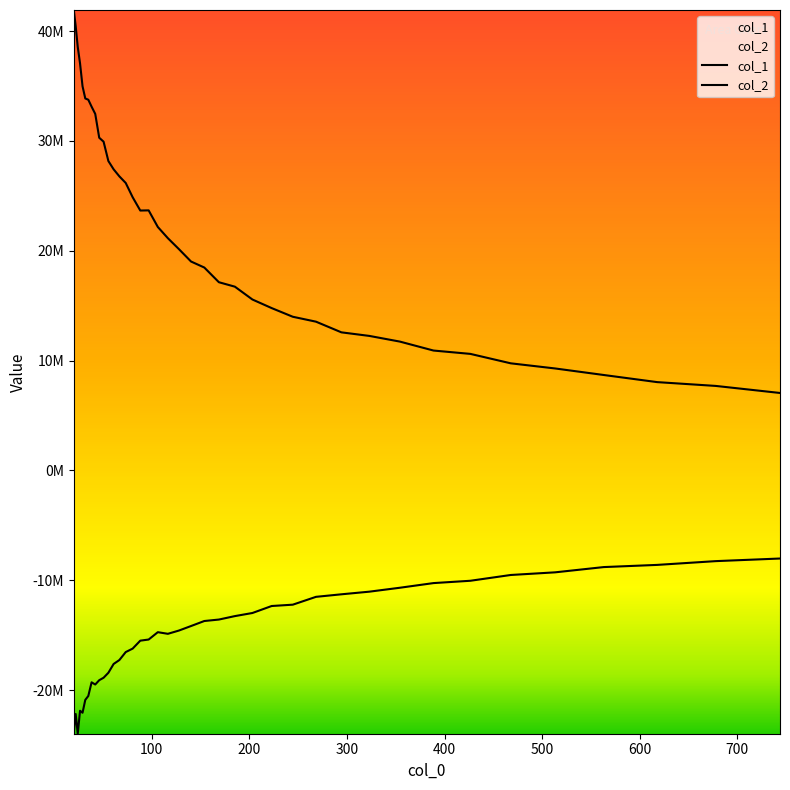

How many interior local peaks does the col_1 series have?

1